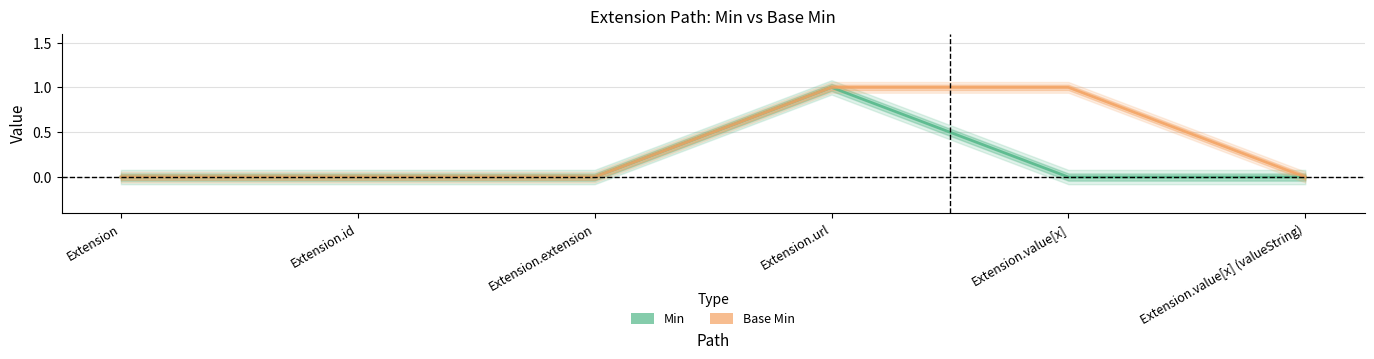

Is the value of Base Min at Extension.value[x] greater than the value of Min at Extension?

Yes